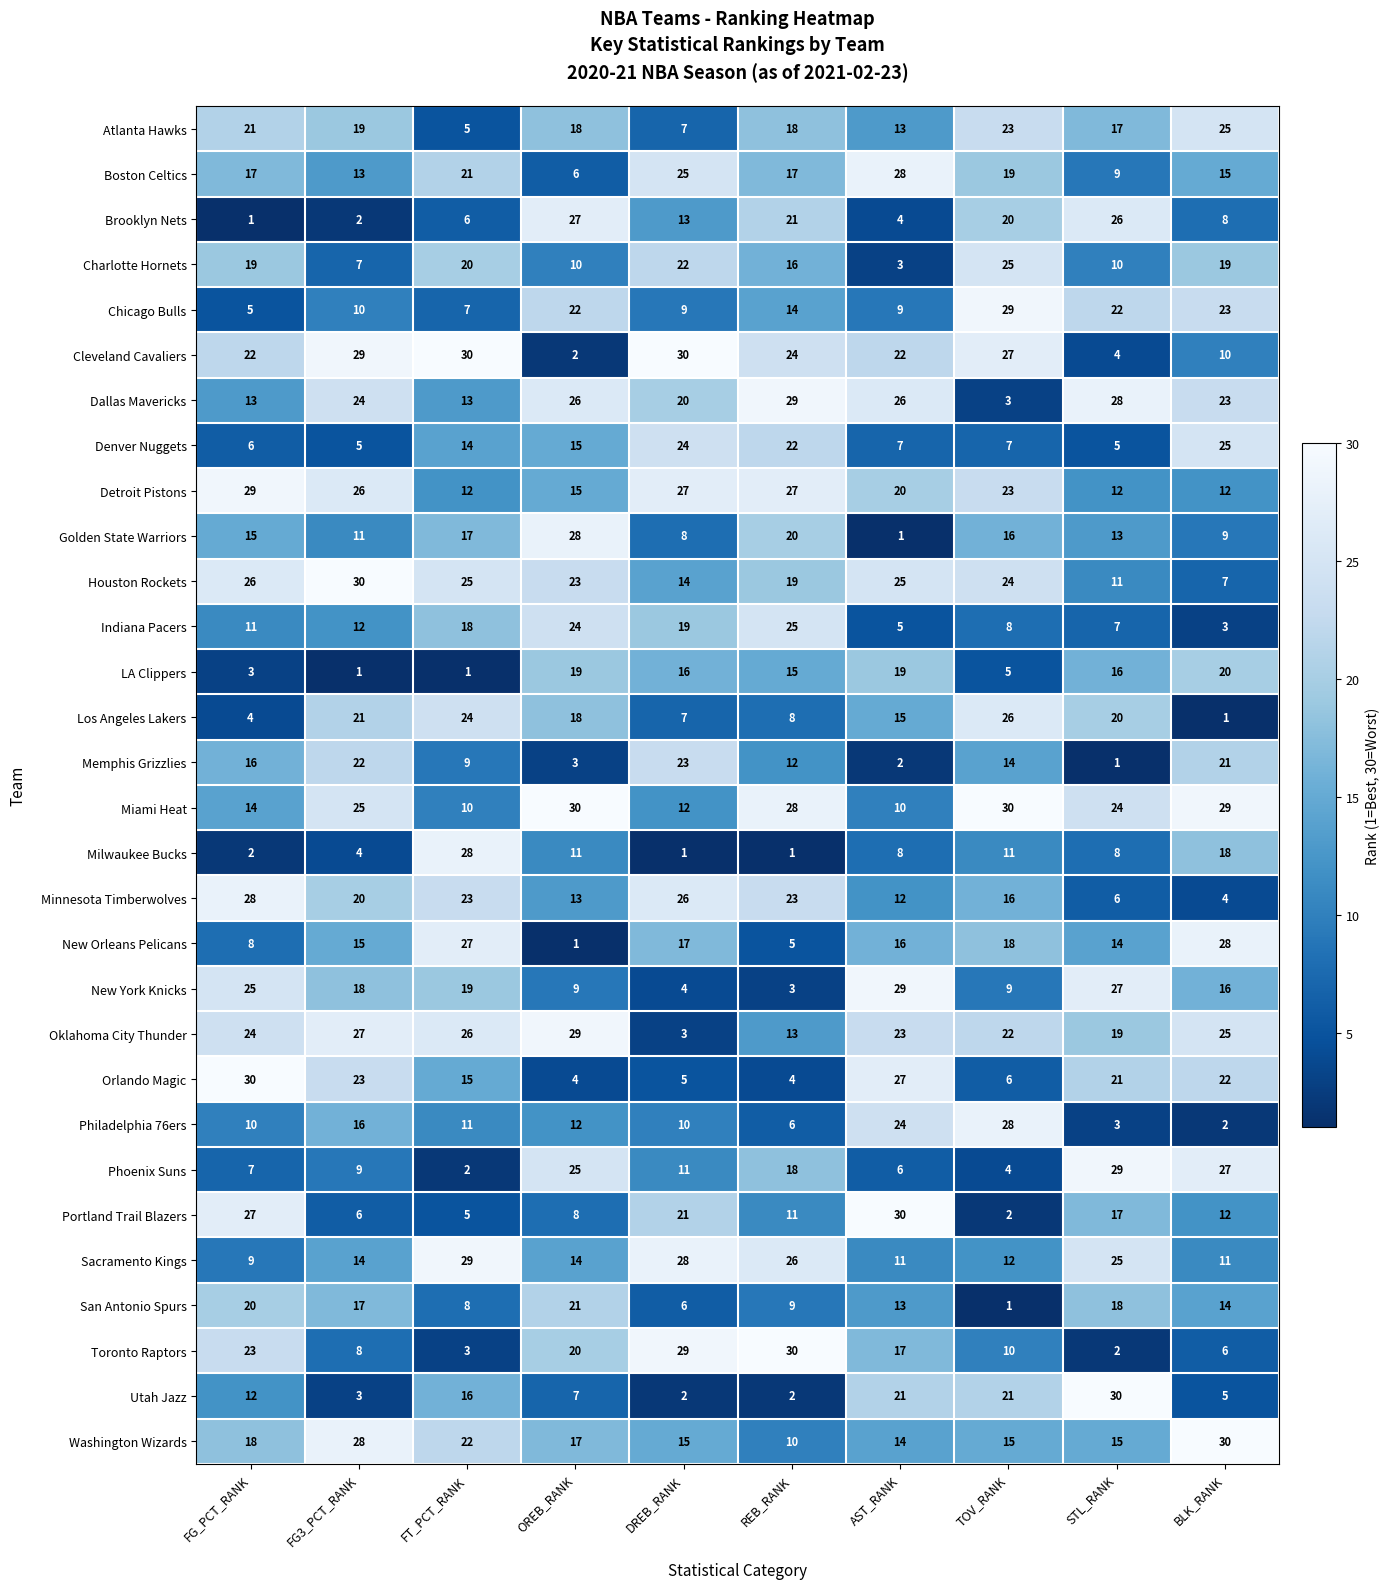

At which category is the sum across all series the highest?

OREB_RANK